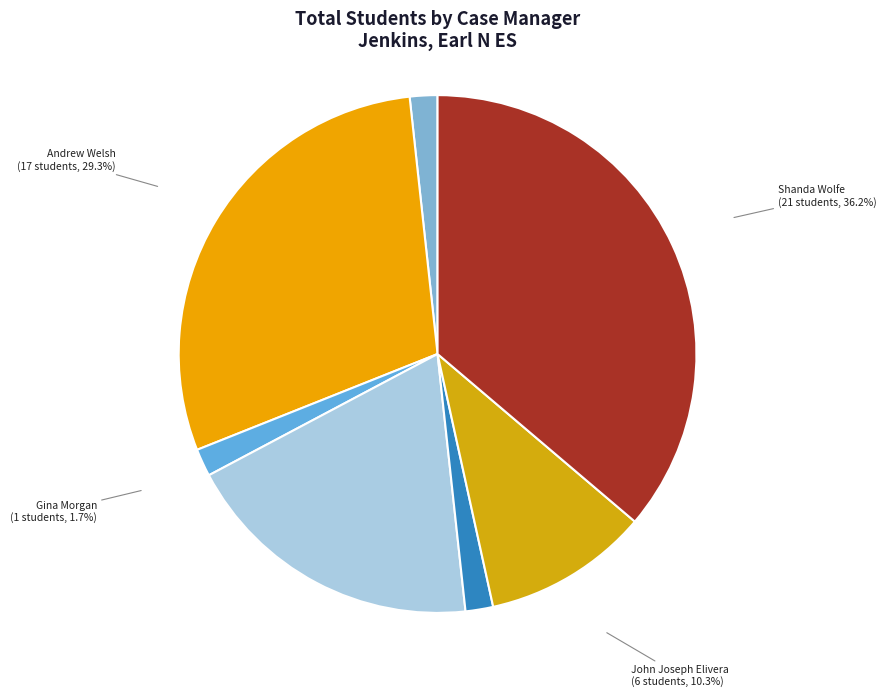

Is Andrew Welsh the majority of the pie?

No